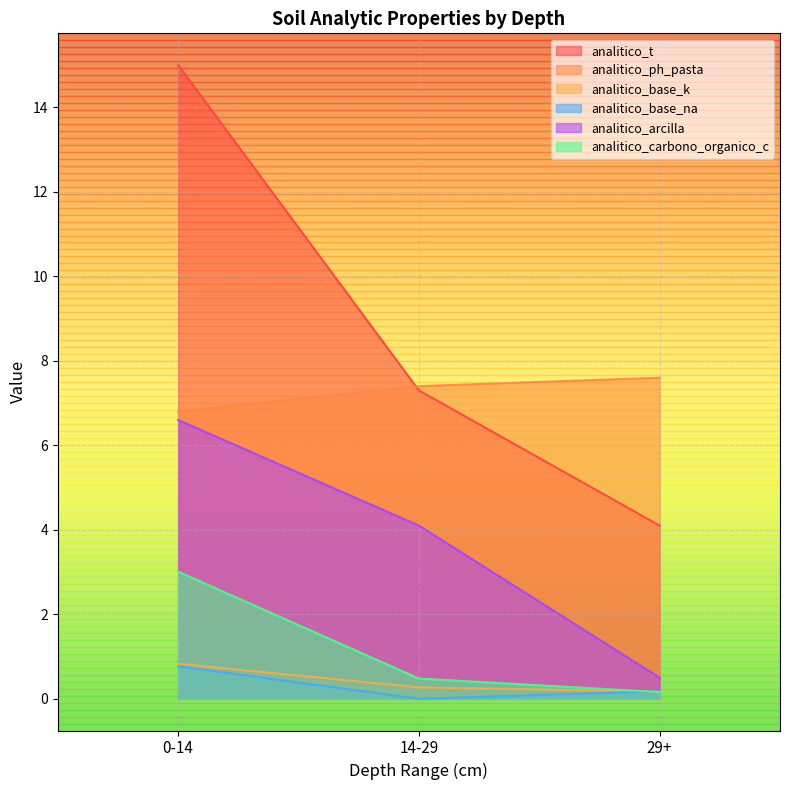

True or false: analitico_base_na has a value of 0.2 at 29+.

True